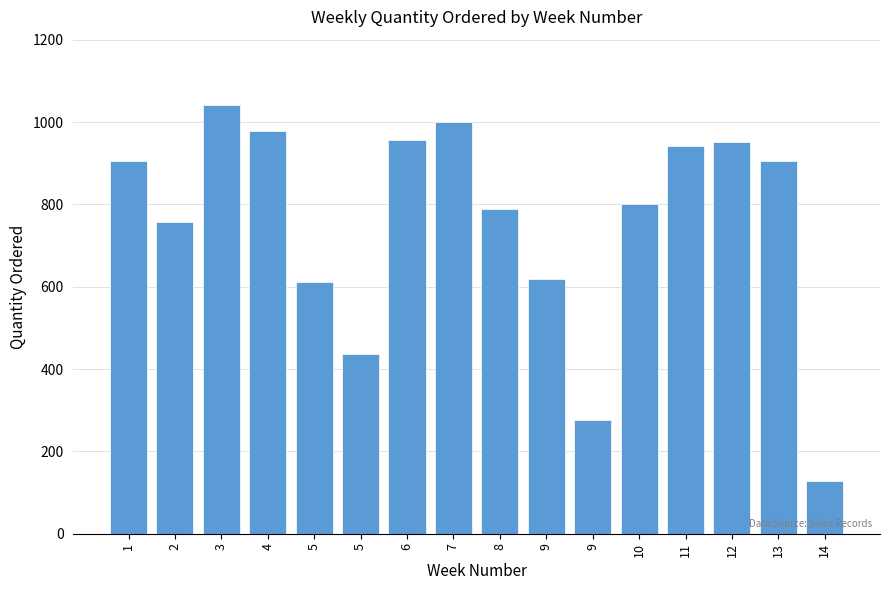

How many bars are there in total?

16